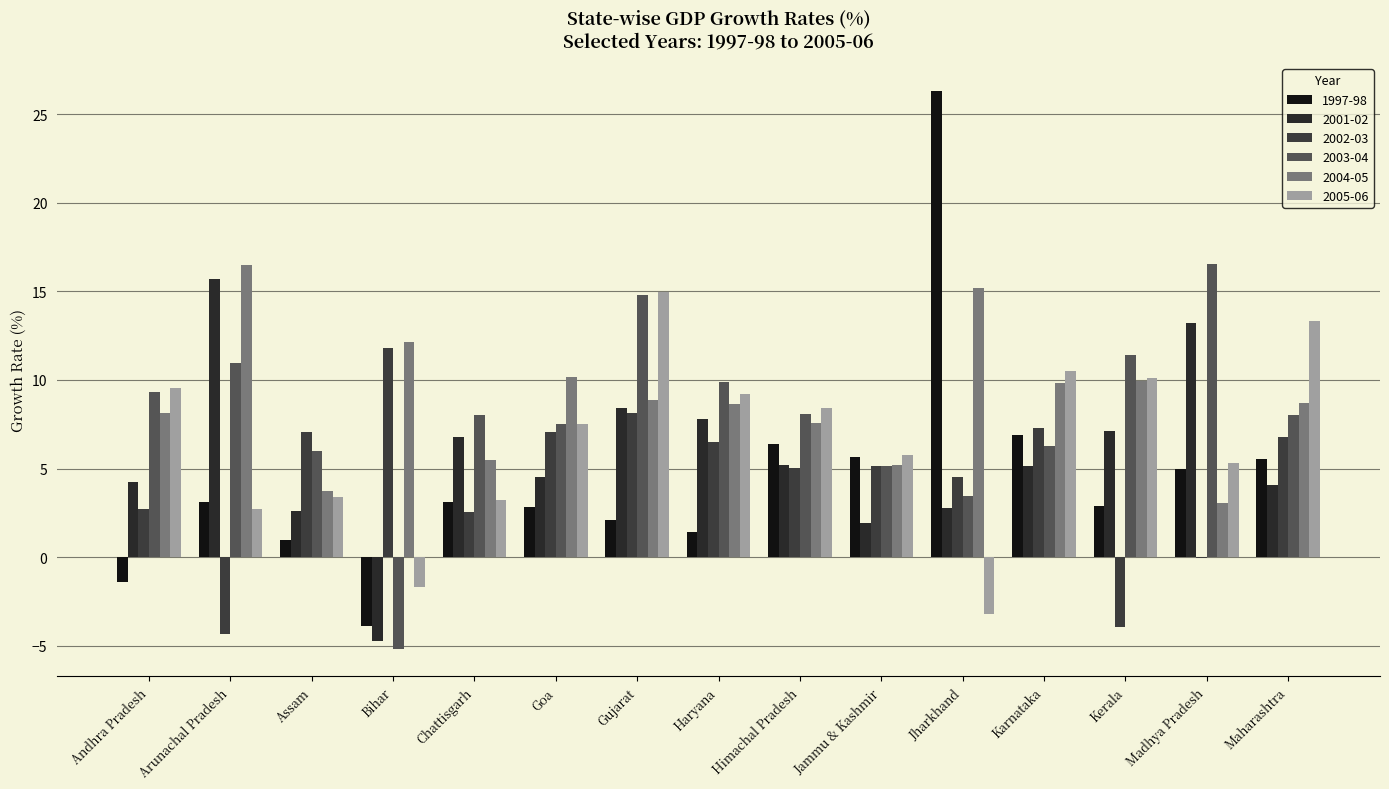

What is the greatest value displayed?

26.3